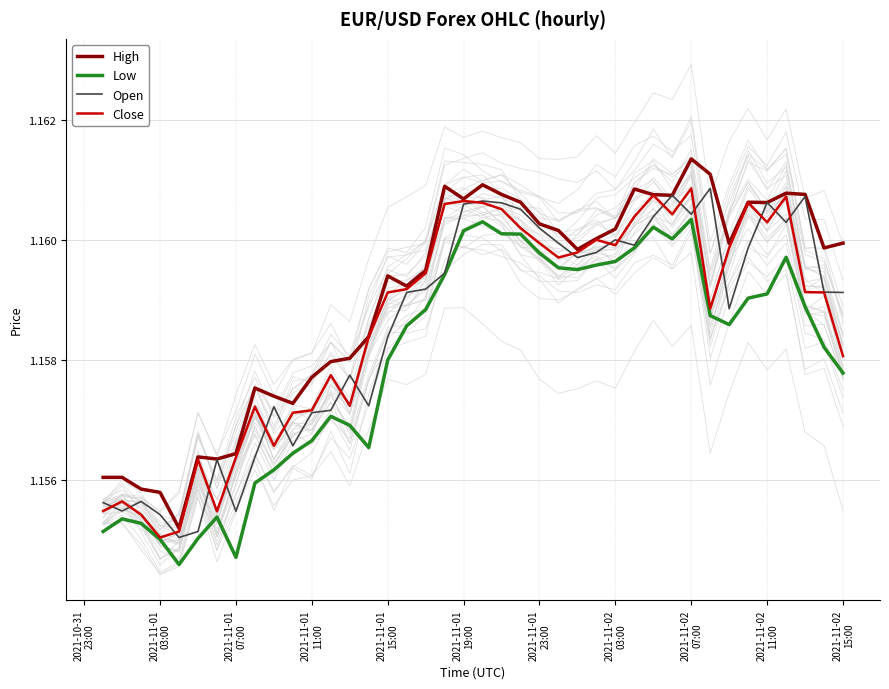

True or false: High has a value of 0.4 at 2021-11-01
07:00.

False